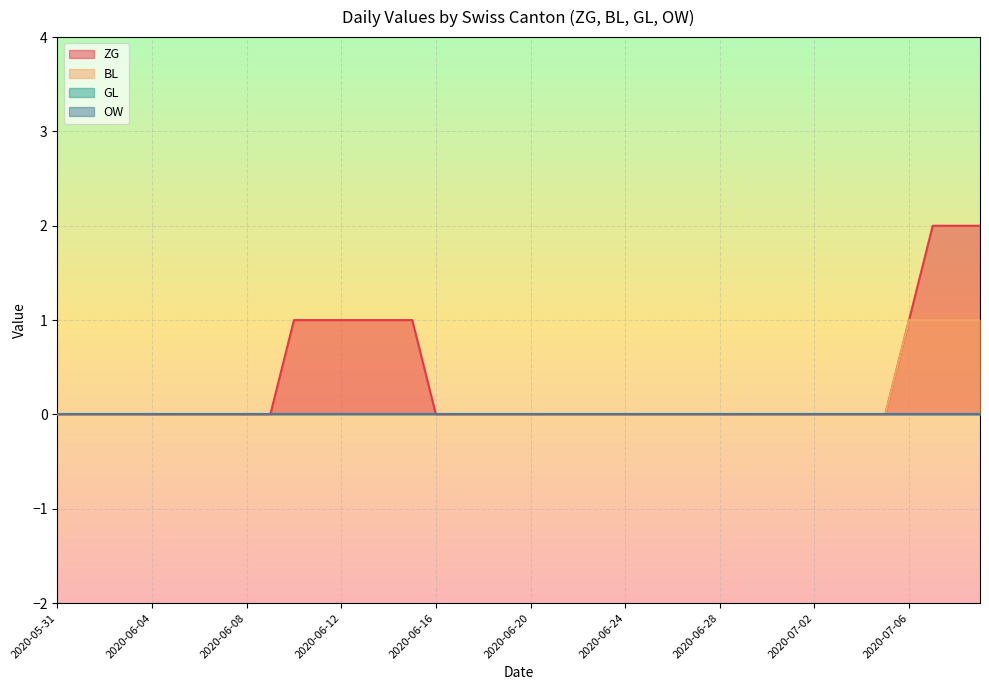

At how many categories does at least one series exceed 1?

3